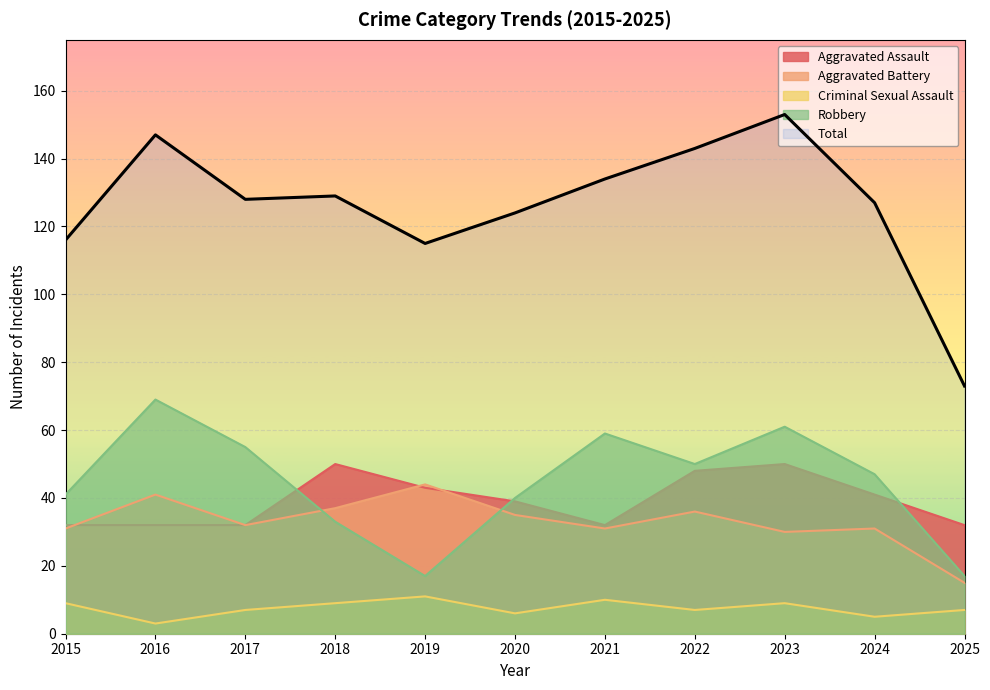

How many distinct data groups are displayed?

5